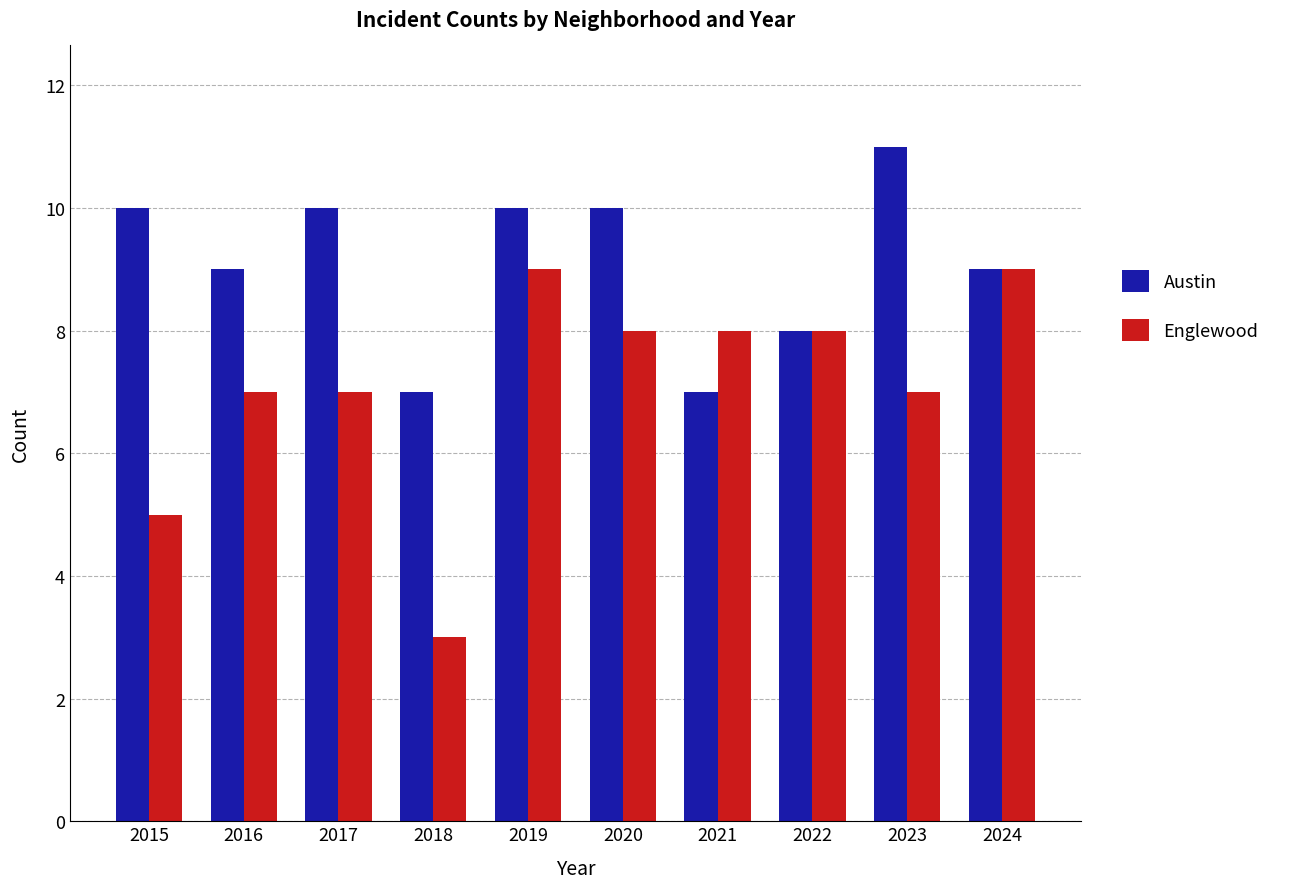

What is the difference between the Austin values at 2023 and 2019?

1